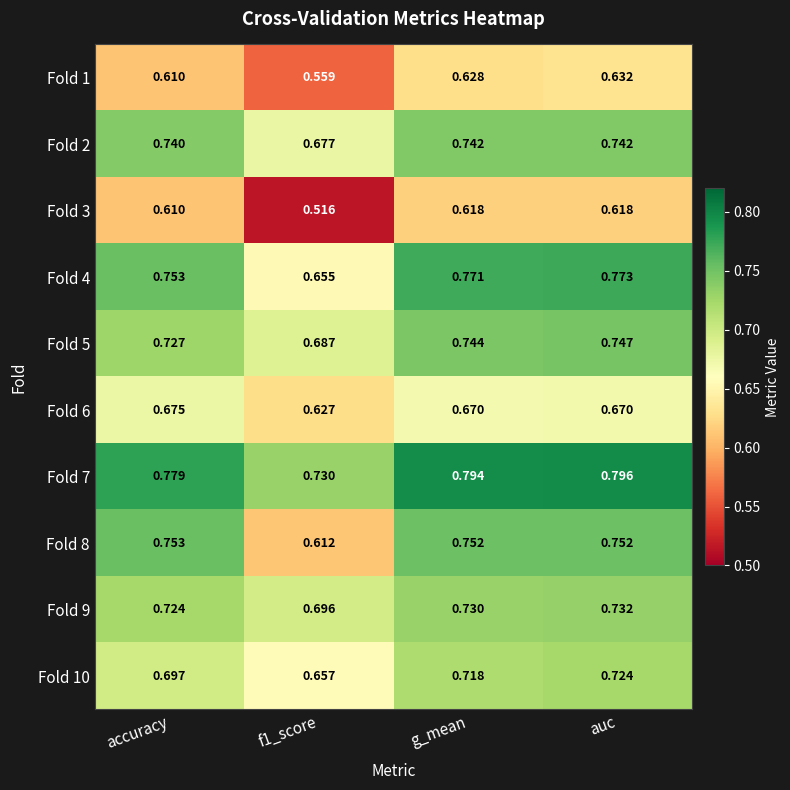

Is the value of Fold 3 at auc greater than the value of Fold 4 at accuracy?

No